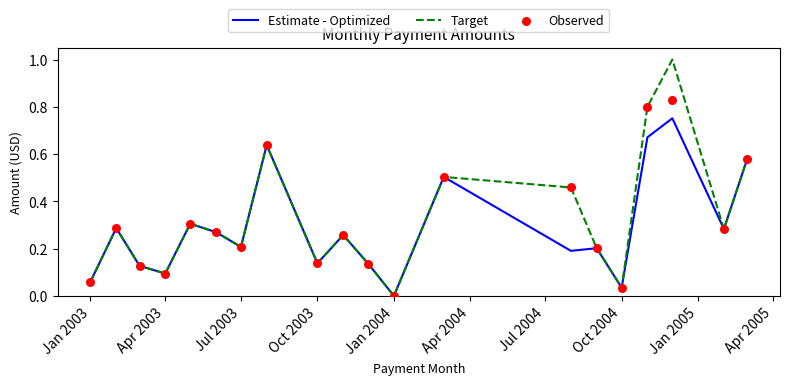

Which series has the largest total across all categories?

Target